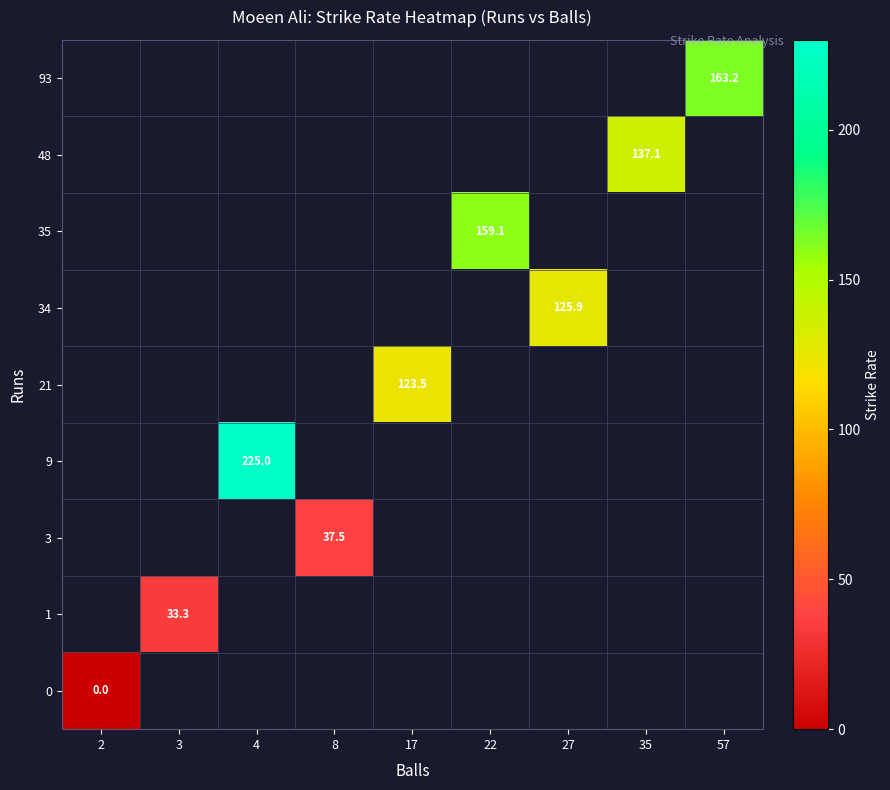

How many series are shown in this chart?

9